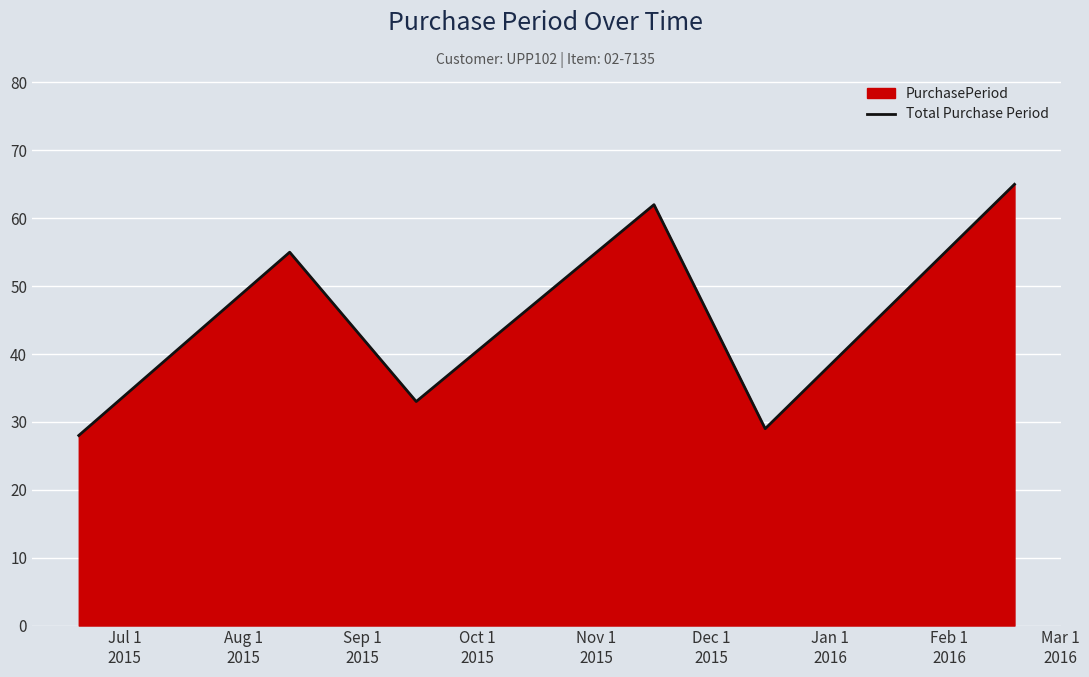

What is the sum of all values?

272